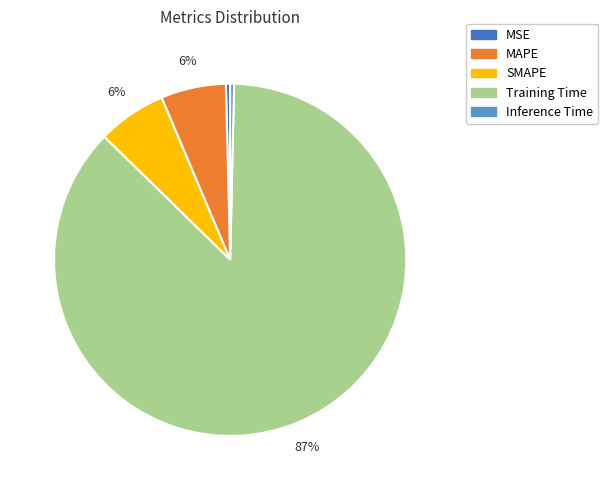

To the nearest percent, what is the difference between the MAPE and MSE slice percentages?

6%